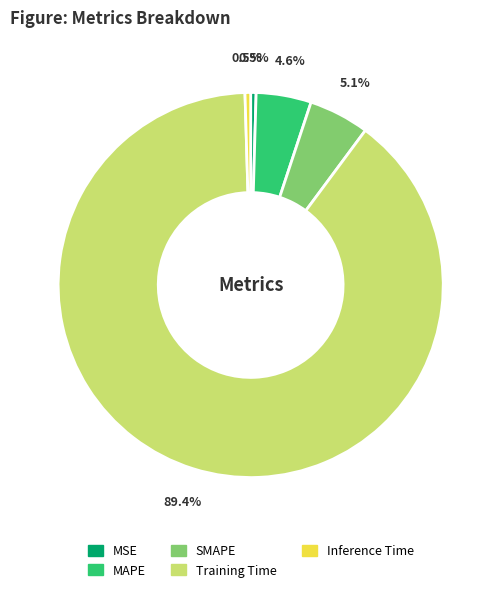

Between SMAPE and Training Time, which is larger?

Training Time